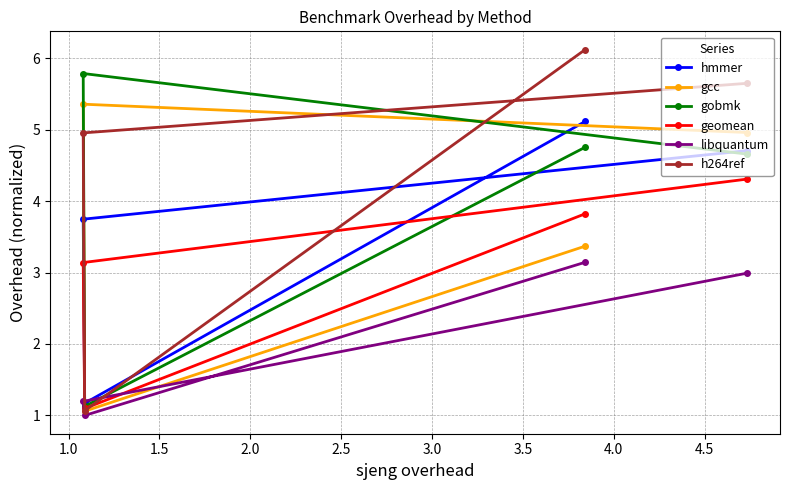

Which series has the largest total across all categories?

h264ref